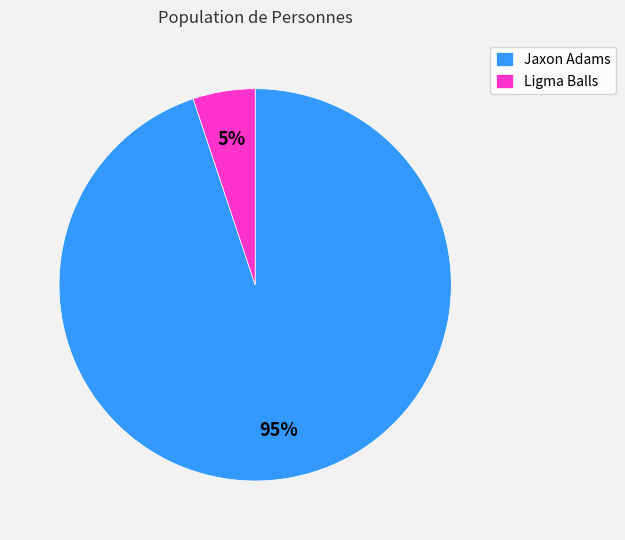

Is there a majority slice in this chart?

Yes